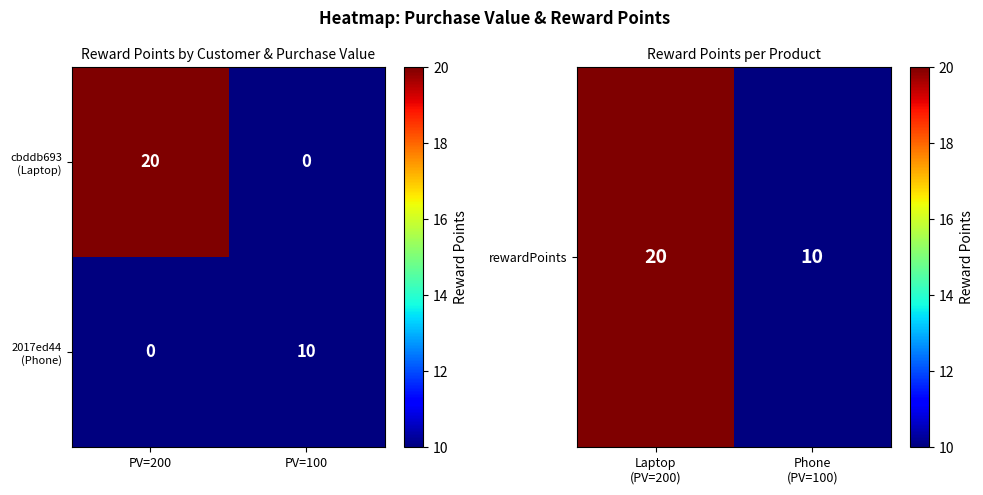

Which category has the highest value across all series?

PV=200